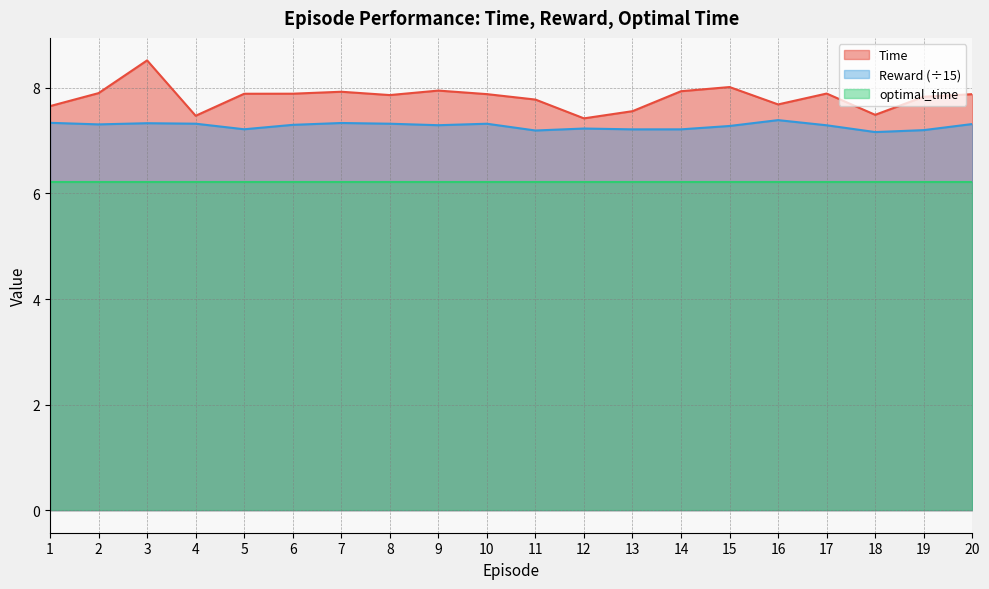

What is the value of the Reward point at the 16th from the left?

7.4